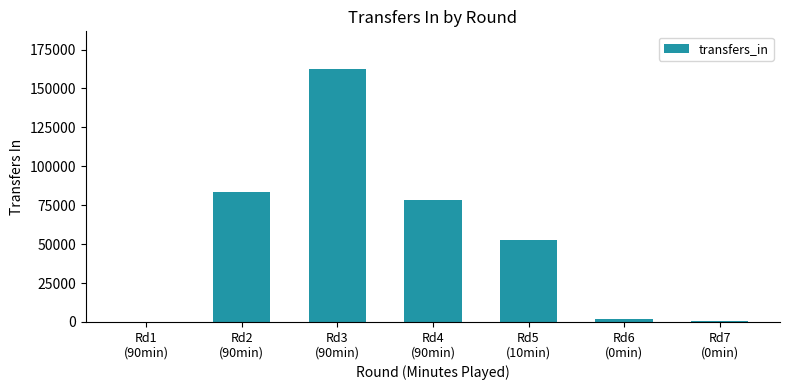

What is the sum of all values?

378498